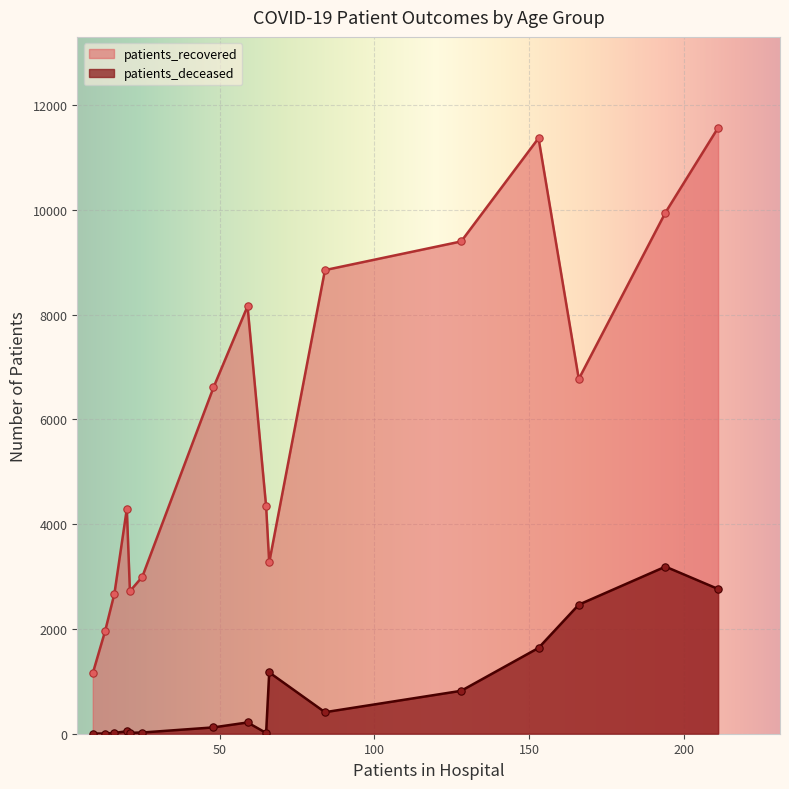

At how many categories does at least one series exceed 6550?

8